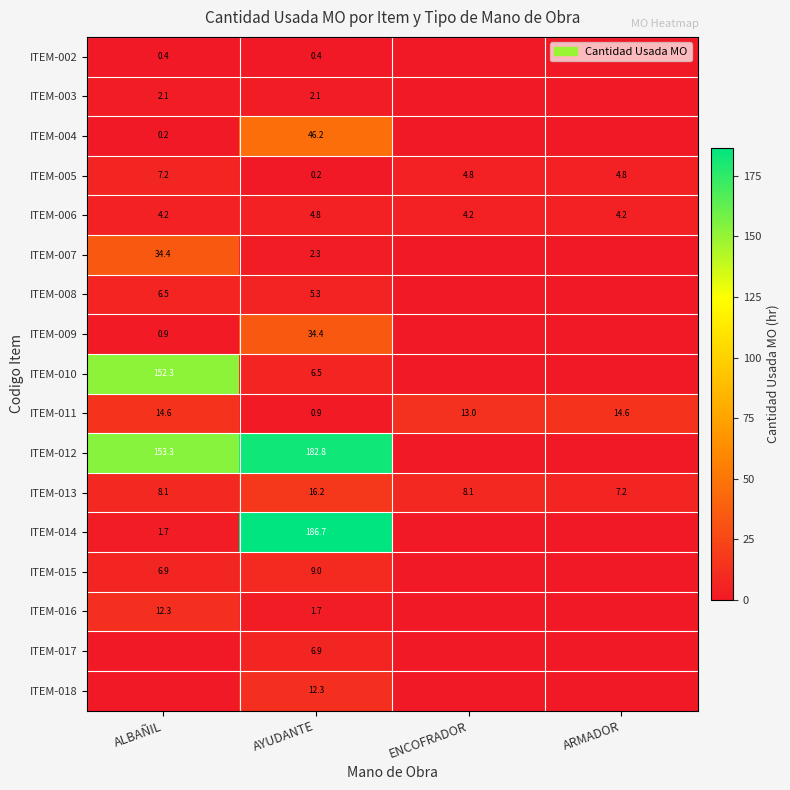

What is the spread (max minus min) of values at AYUDANTE?

186.5